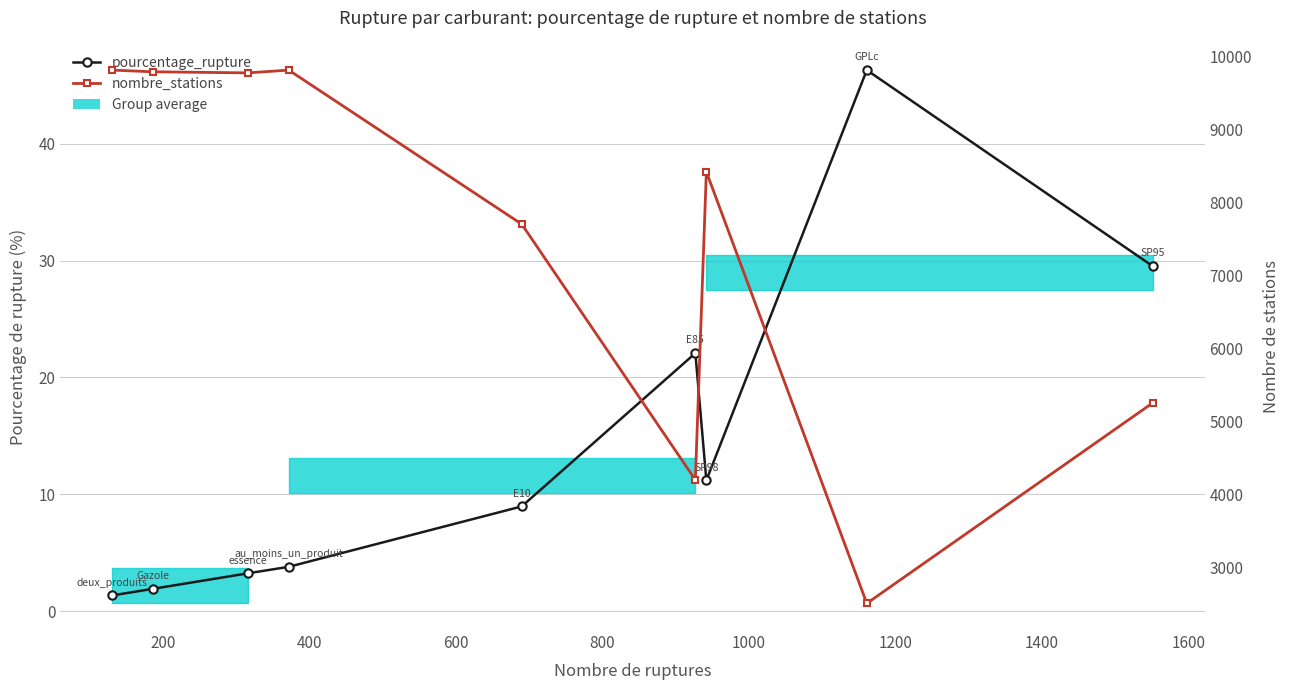

What is the difference between the maximum and second lowest values in the nombre_stations series?

5613.0